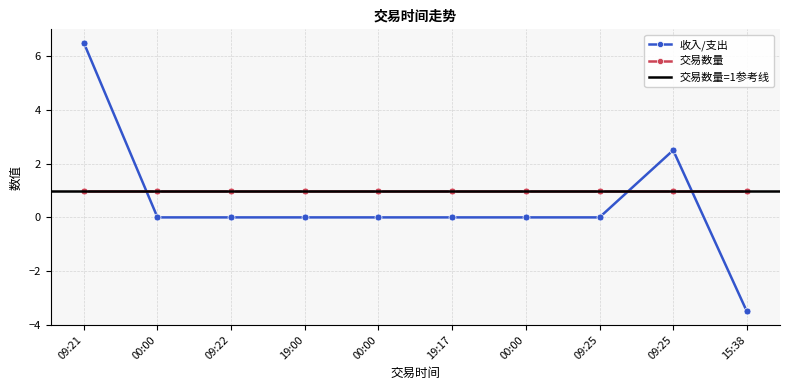

Reading left to right, extract all data points from this chart.

09:21=6.5	00:00=0.0	09:22=0.0	19:00=0.0	00:00=0.0	19:17=0.0	00:00=0.0	09:25=0.0	09:25=2.5	15:38=-3.5